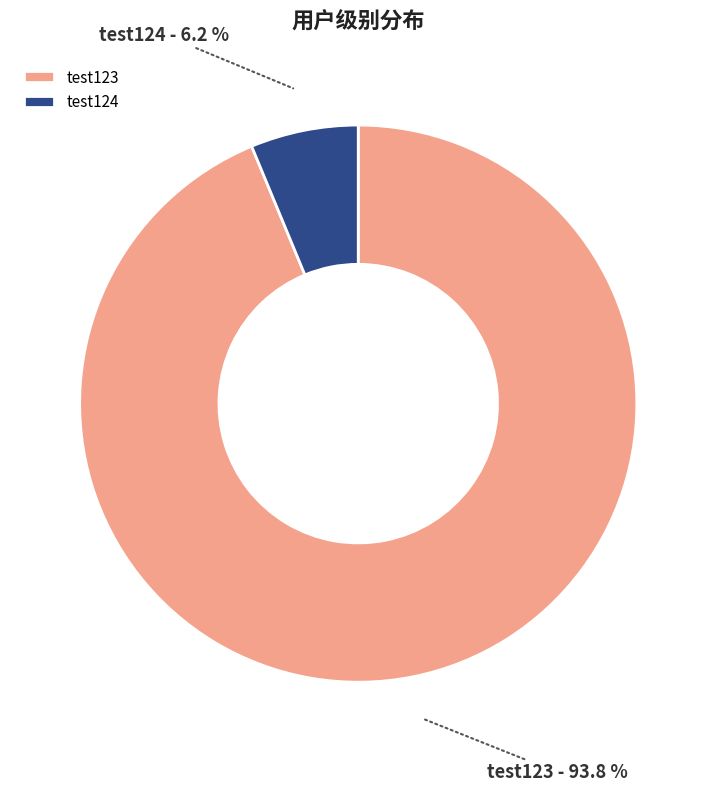

Which category accounts for the majority?

test123